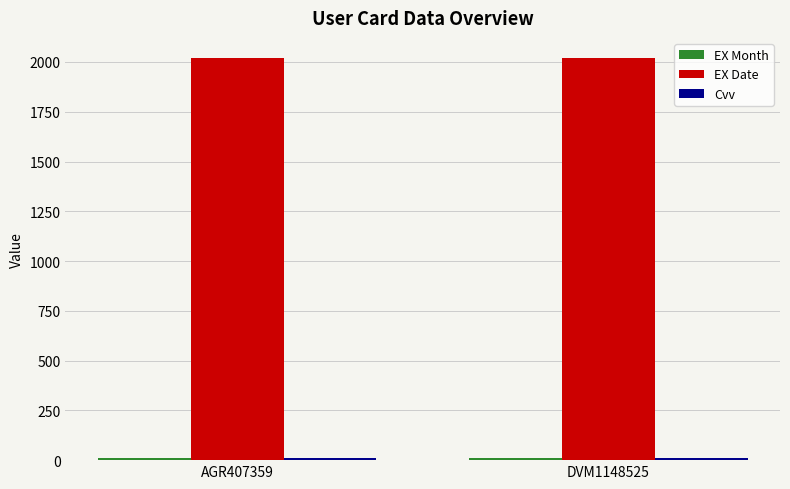

What is the label of the 1st bar from the left?

AGR407359